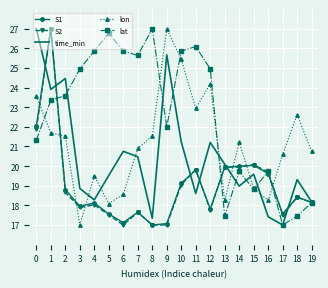

What are all the series names shown in the legend?

S1, S2, time_min, lon, lat